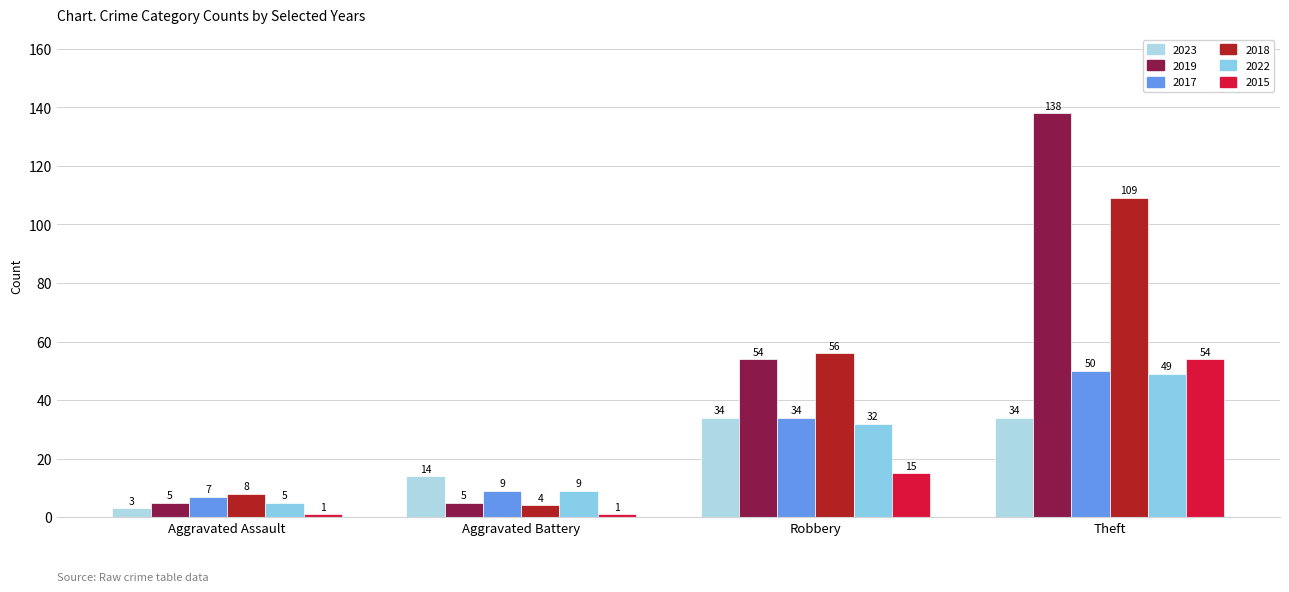

What position from the right is Robbery?

2